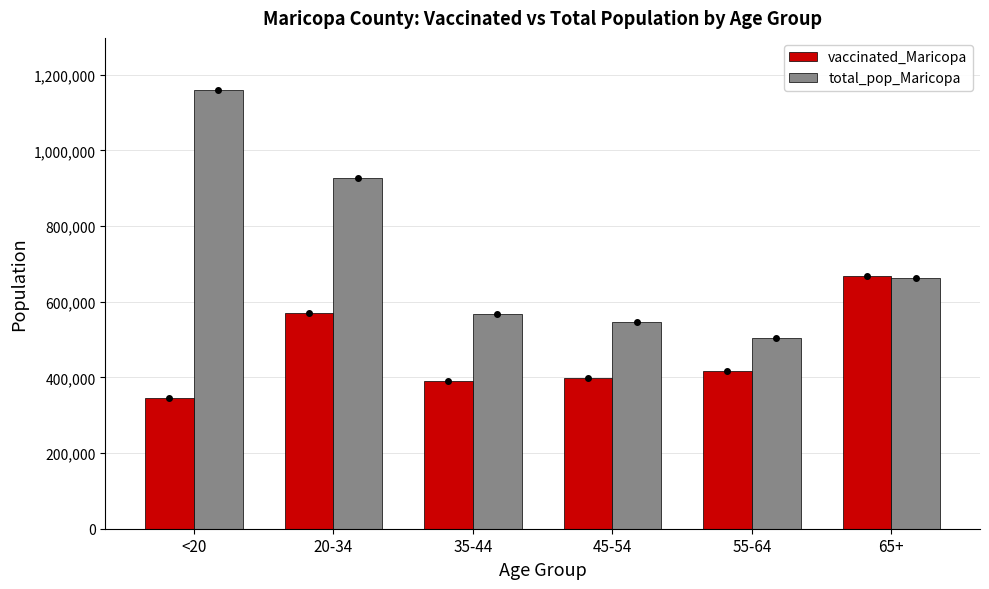

What position from the right is 65+?

1